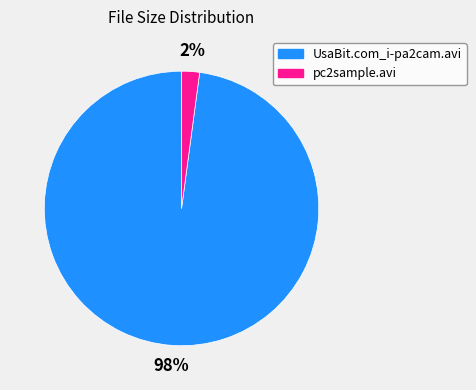

Count the number of slices in the pie.

2